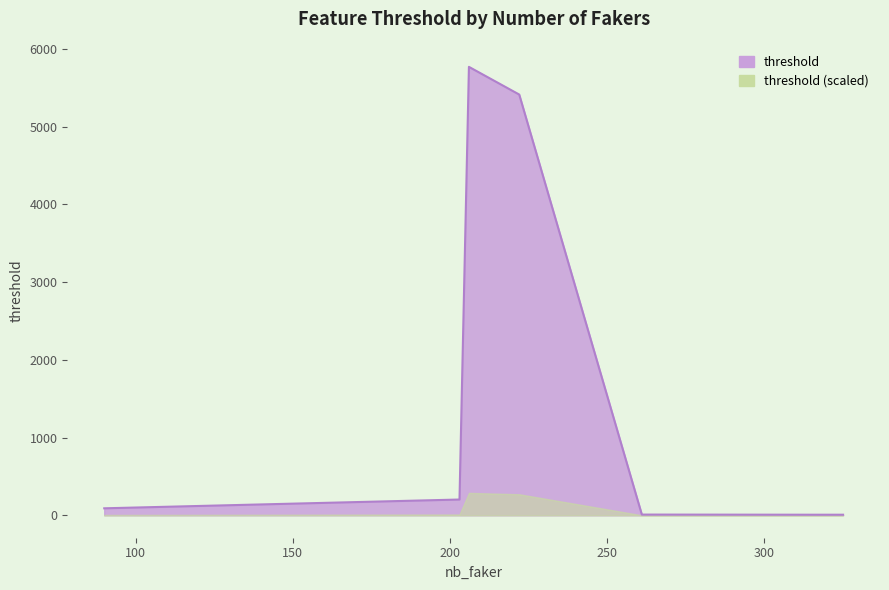

What is the ratio of the value at 90 to the value at 261?

10.0